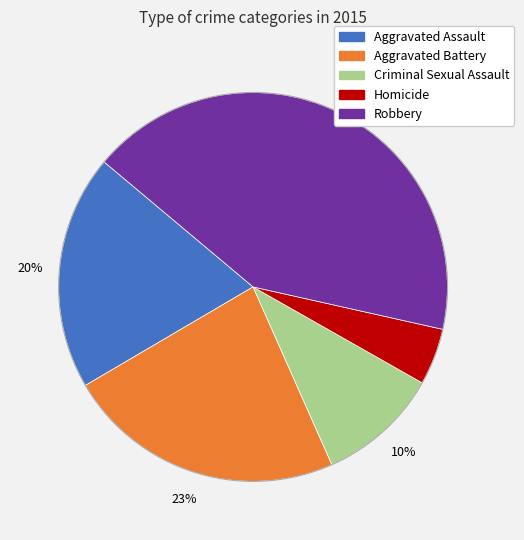

To the nearest percent, what is the average slice percentage?

20%